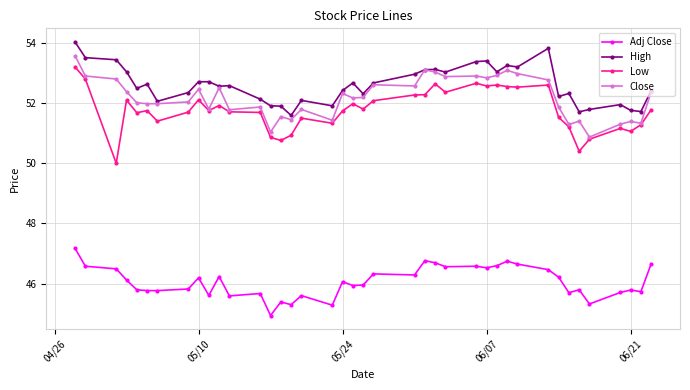

True or false: Low has more than 1 points higher than both neighbors.

True